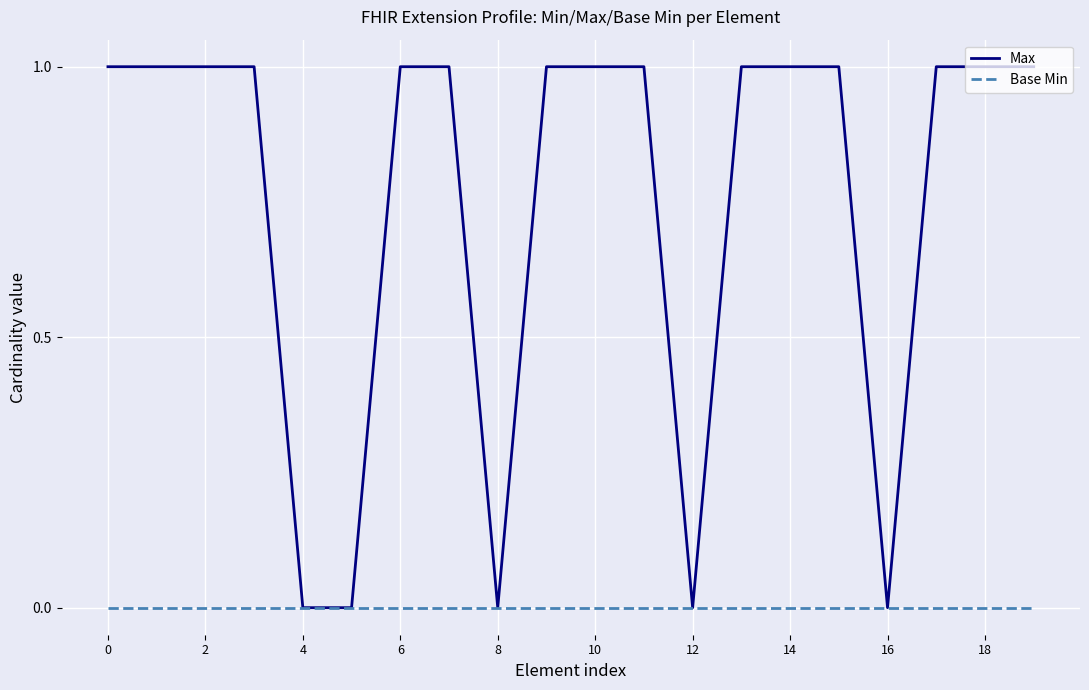

Which series has the largest total across all categories?

Max